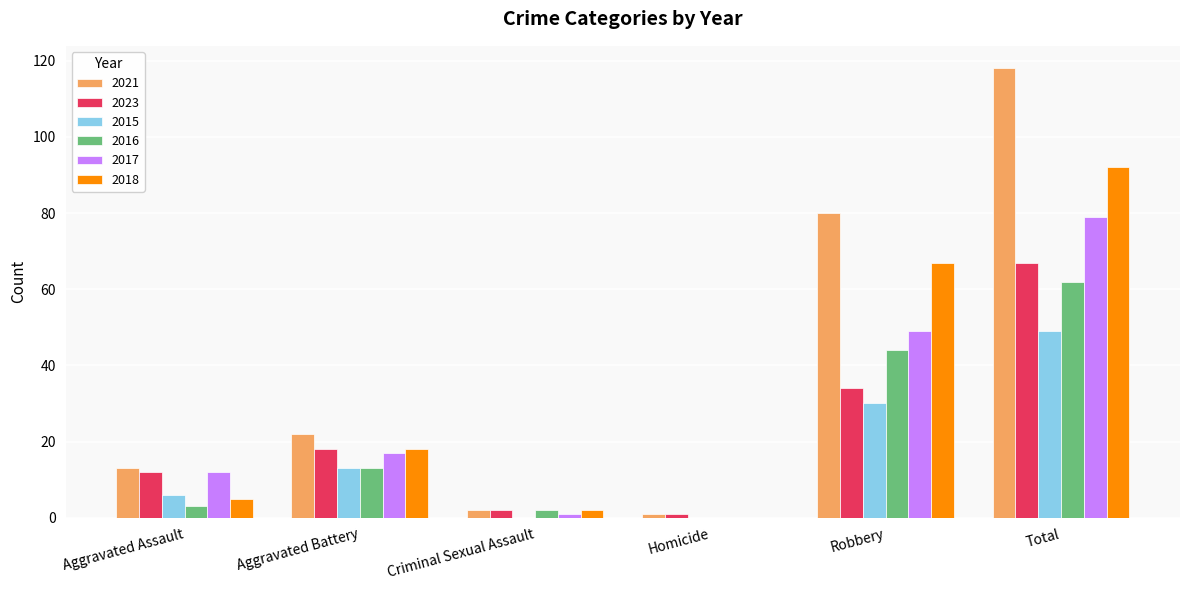

How many groups of bars are there?

6